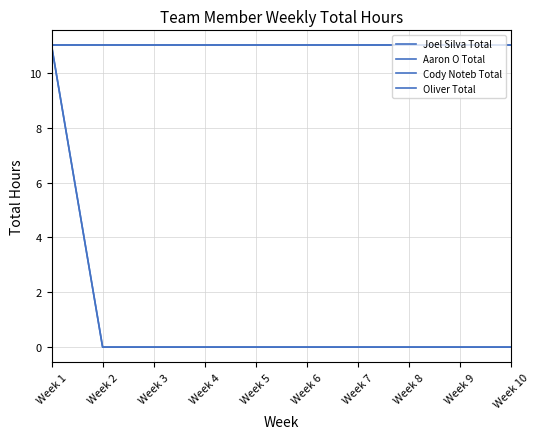

Does the chart have visible grid lines?

Yes